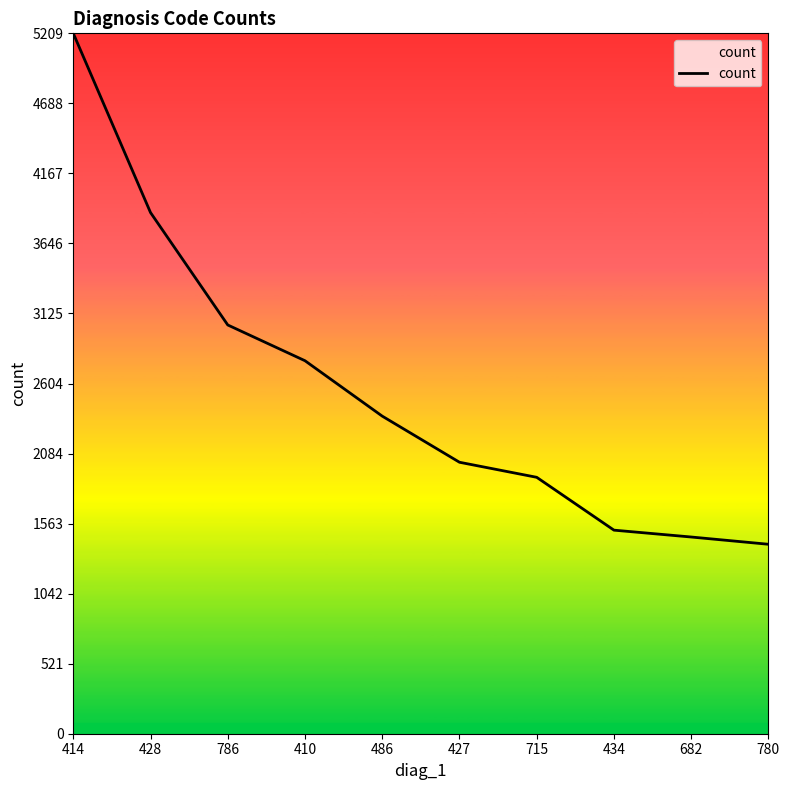

How many lines are shown in the chart?

1